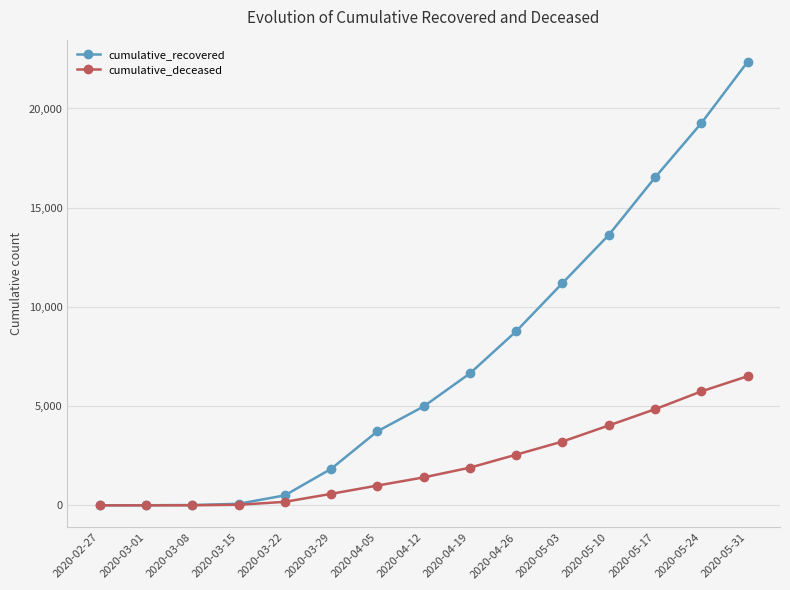

What is the maximum value shown in the chart?

22350